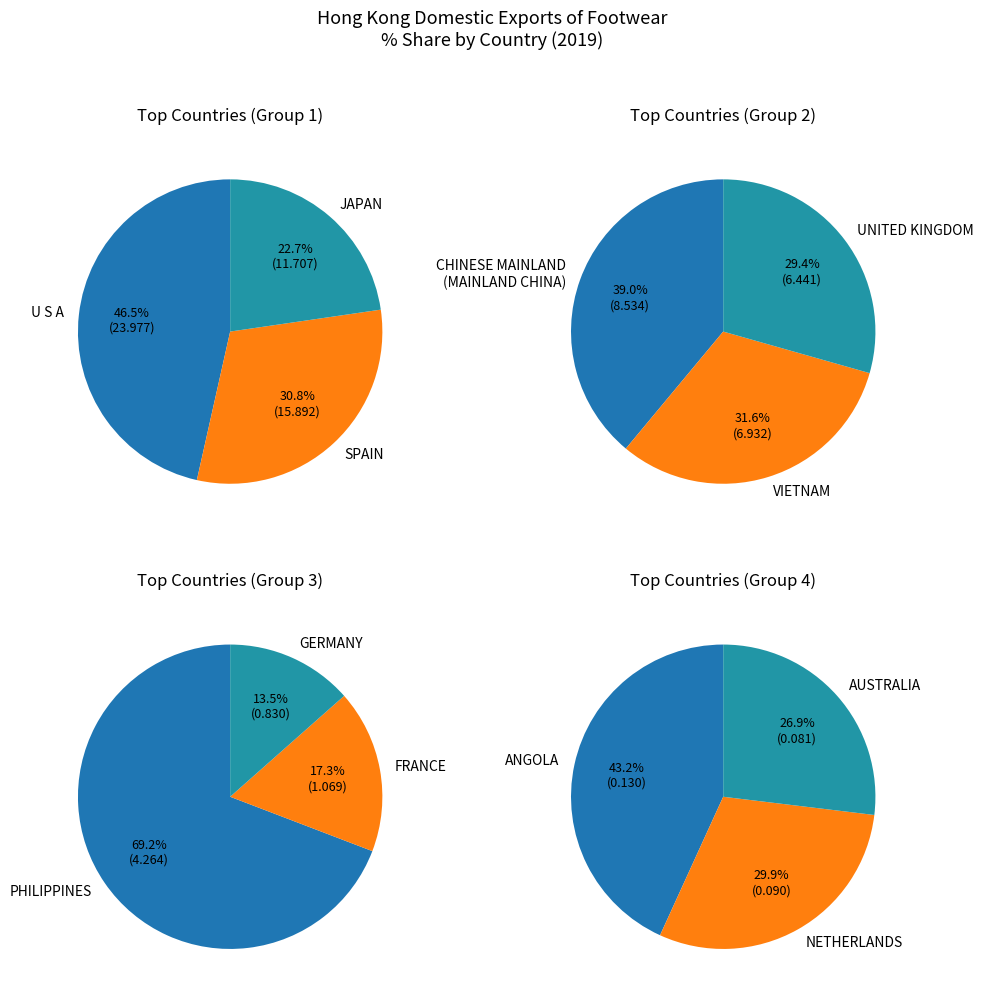

Count the number of slices in the pie.

12